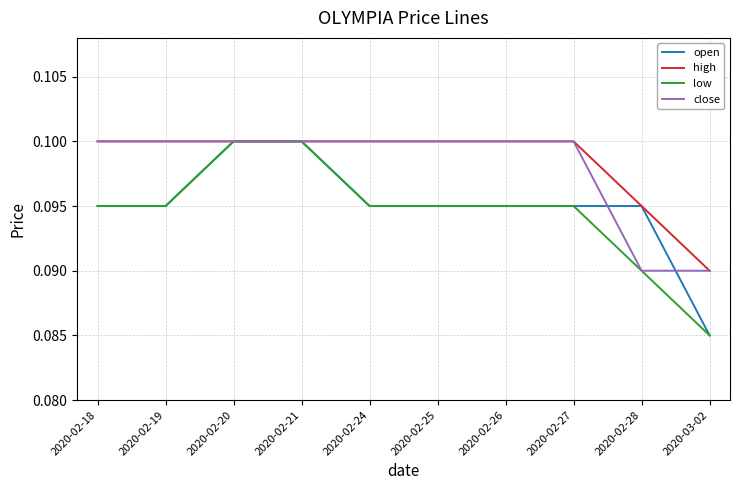

The open series shows 0.1 at 2020-02-20. True or false?

True